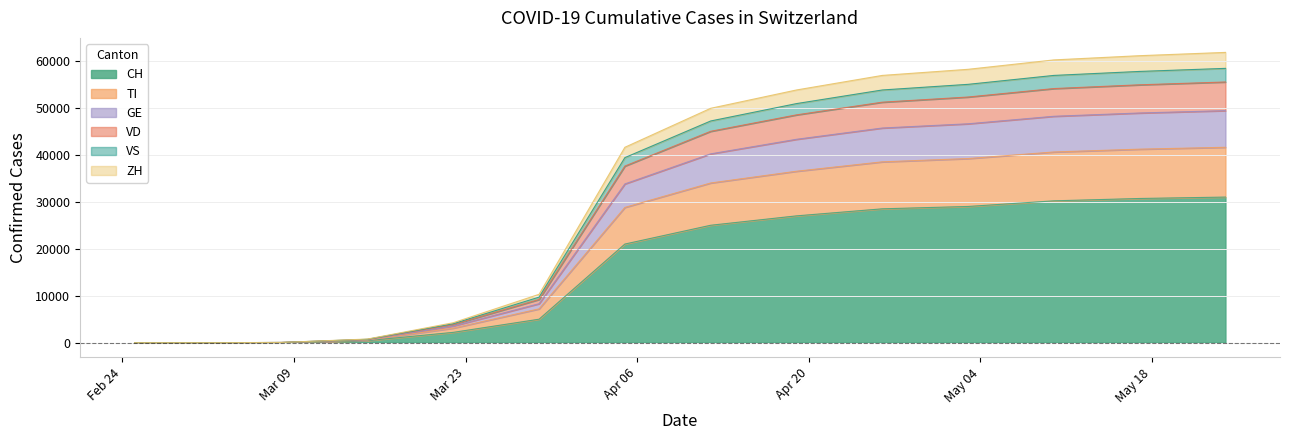

What is the highest value of the CH series?

31000